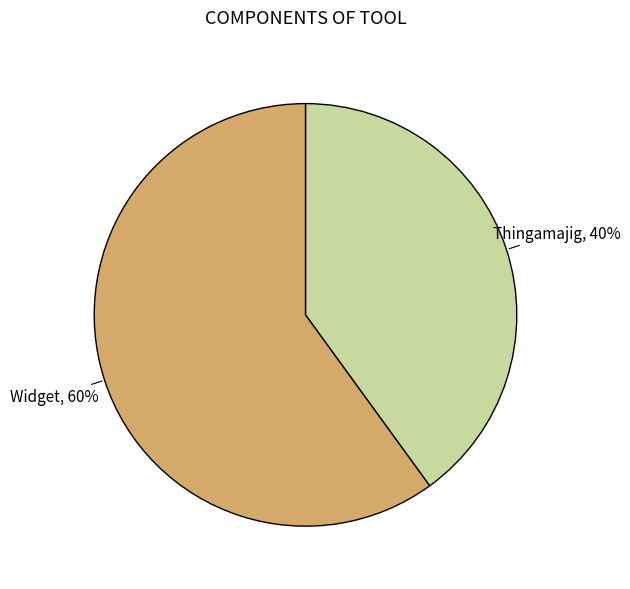

How many segments does this pie chart have?

2